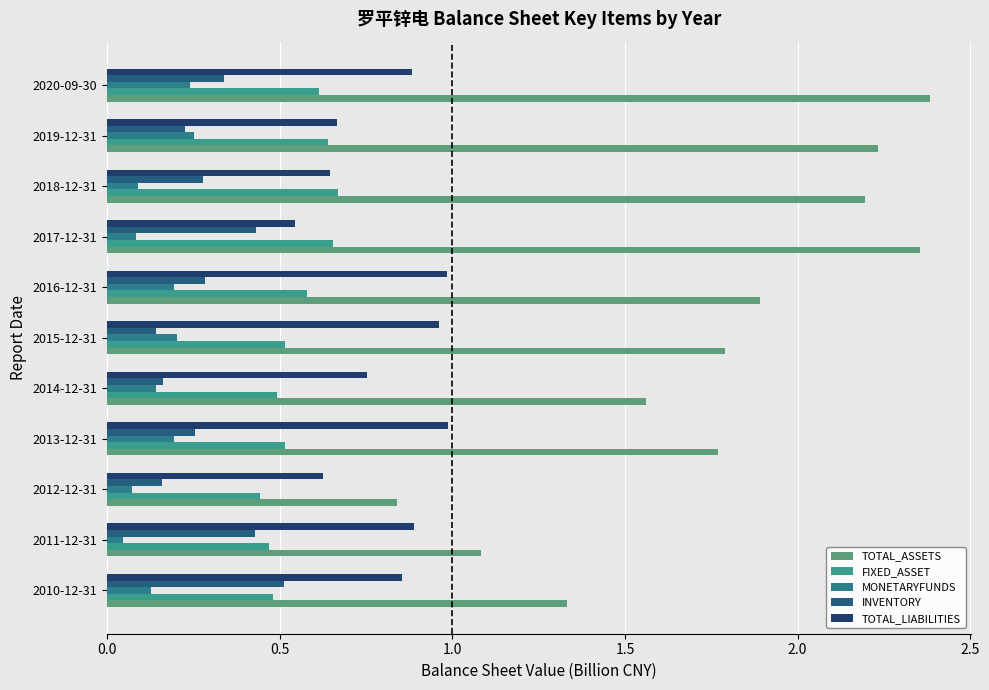

How many data points in TOTAL_ASSETS are less than 1?

1